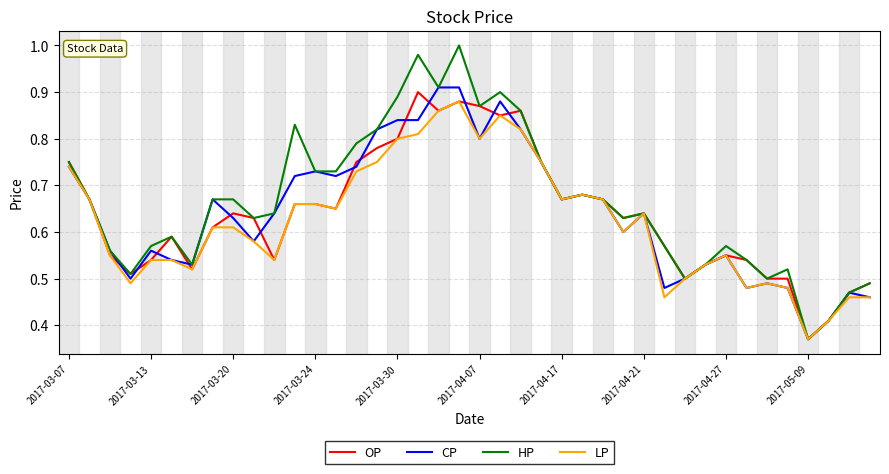

Which series has the largest range (max minus min)?

HP